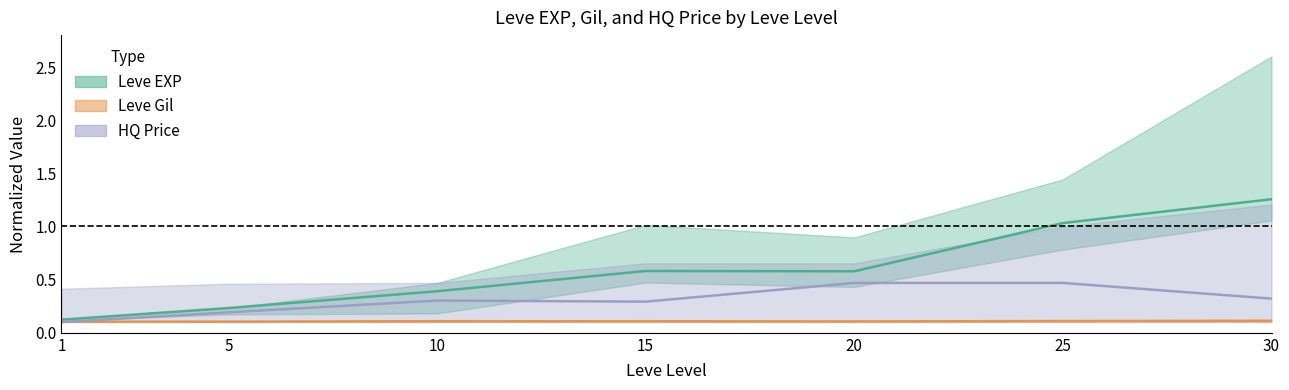

What is the average value of the Leve EXP mid series?

0.6